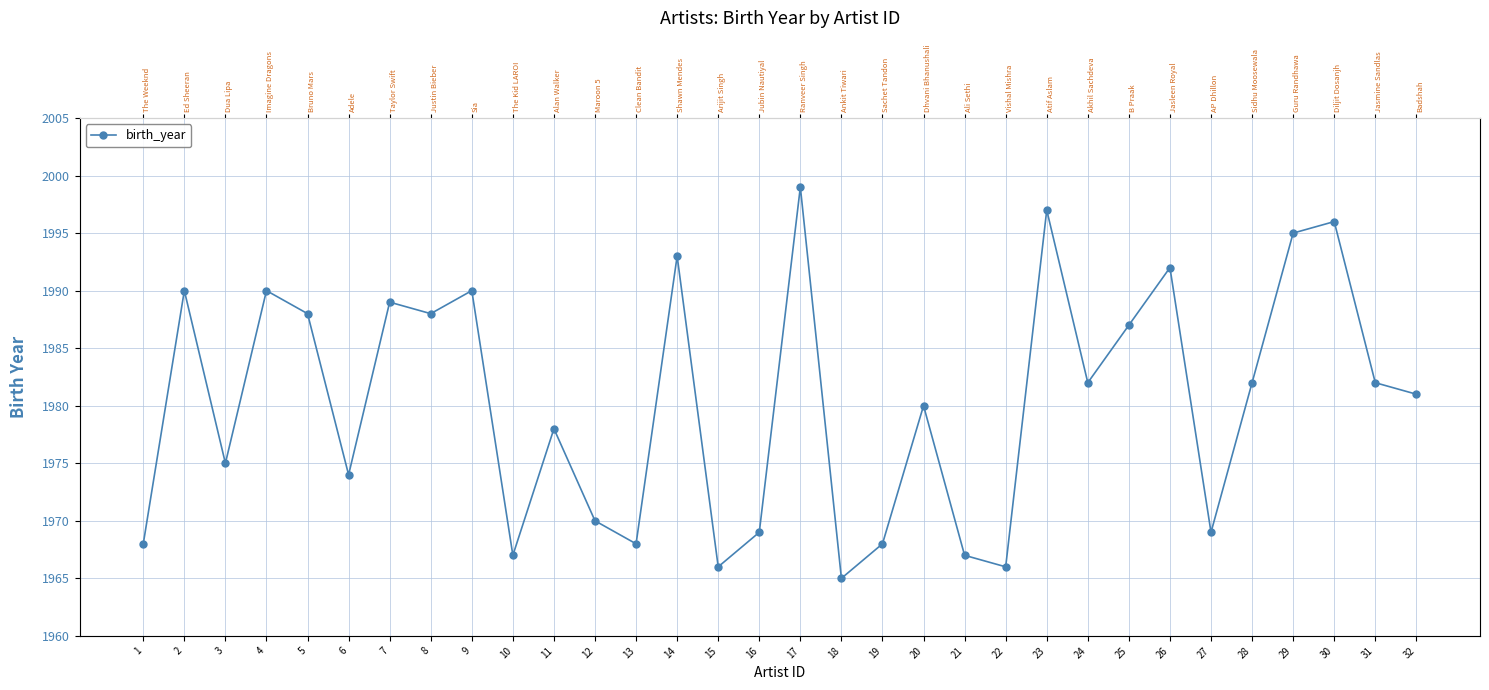

The value at 17 is 1999. True or false?

True